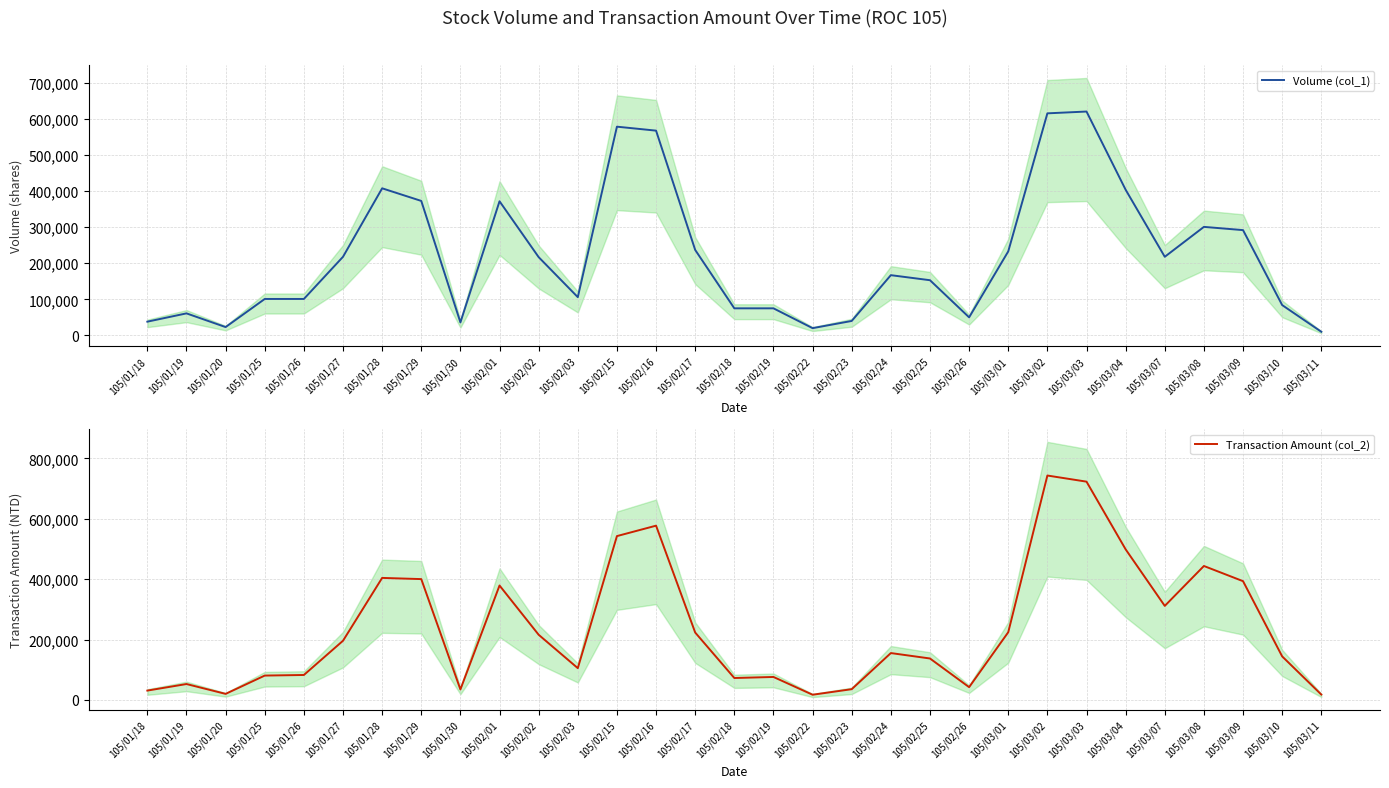

At how many categories does at least one series exceed 537156?

4